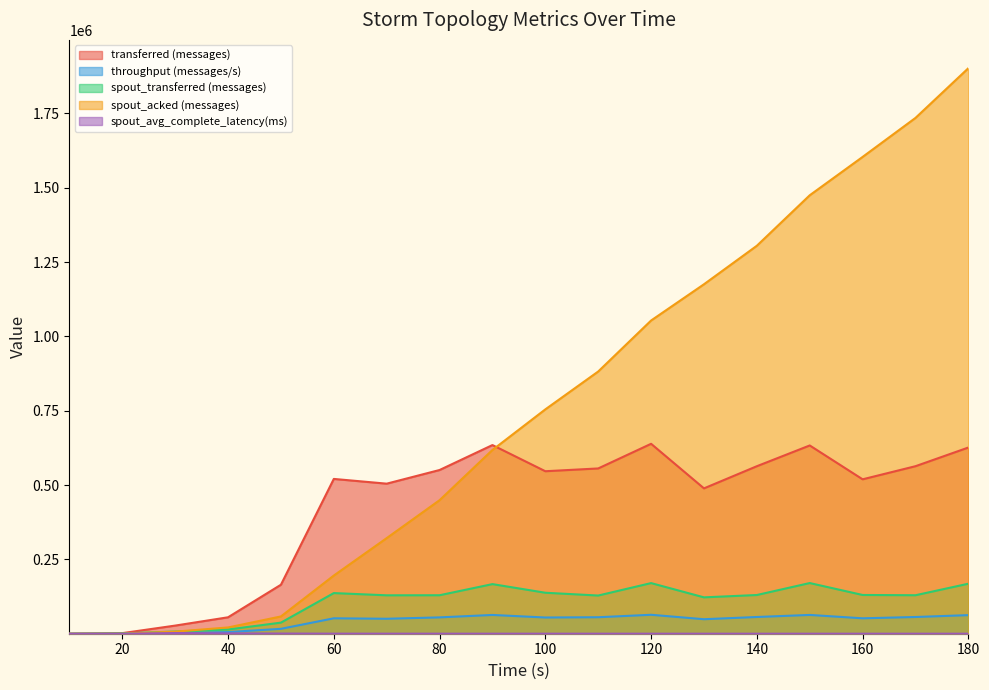

At 80, list the series in order from smallest to largest.

spout_avg_complete_latency(ms), throughput (messages/s), spout_transferred (messages), spout_acked (messages), transferred (messages)